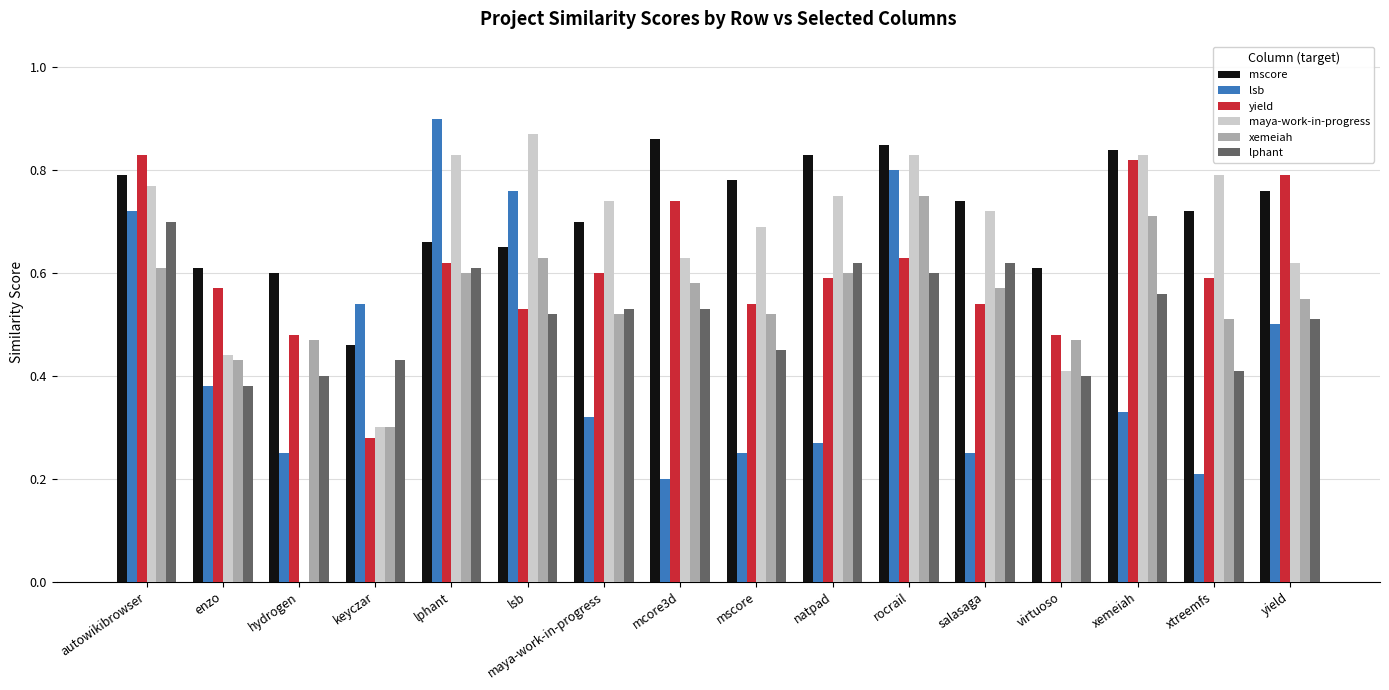

The value of yield at rocrail is 0.6. True or false?

True